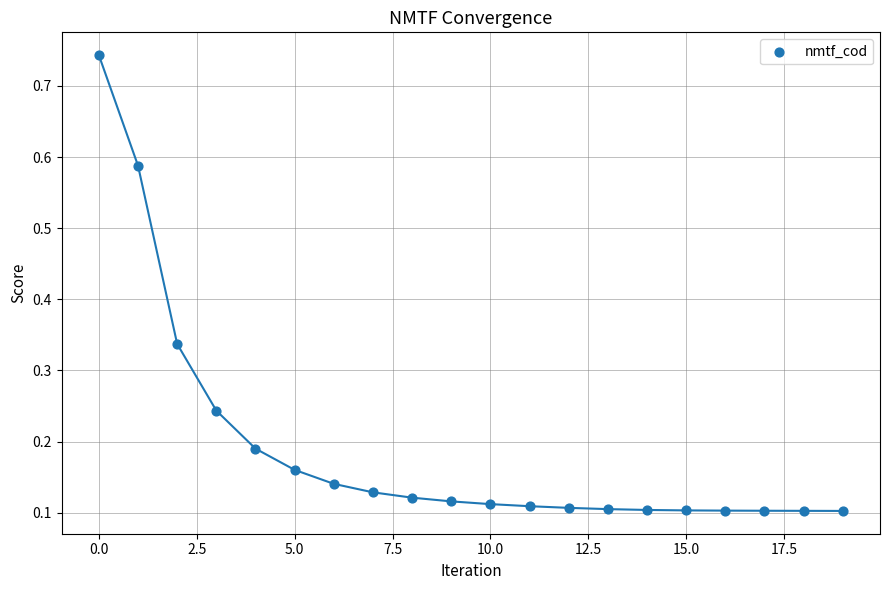

How many points are shown in the scatter plot?

20